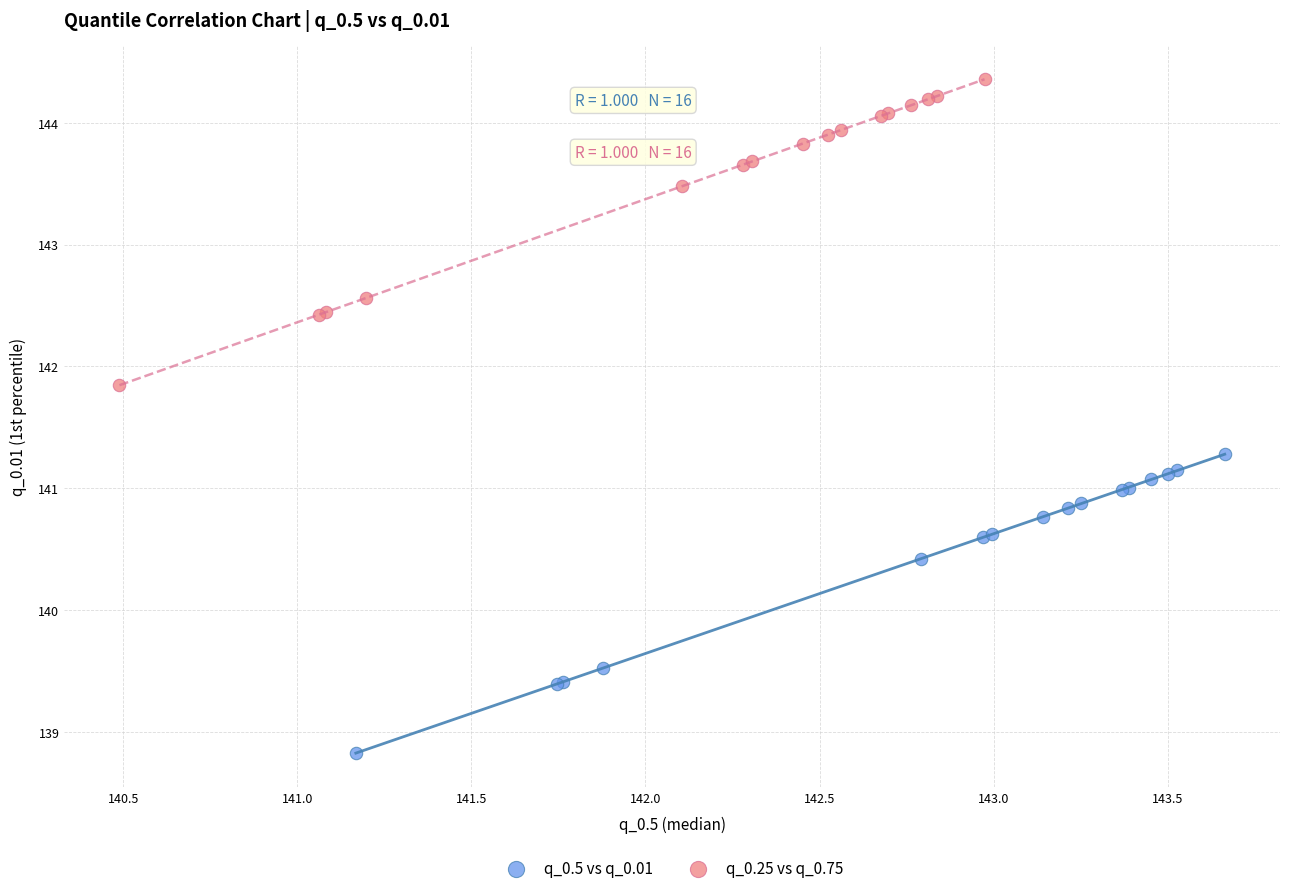

Which series has the largest Y range (max minus min)?

q_0.25 vs q_0.75